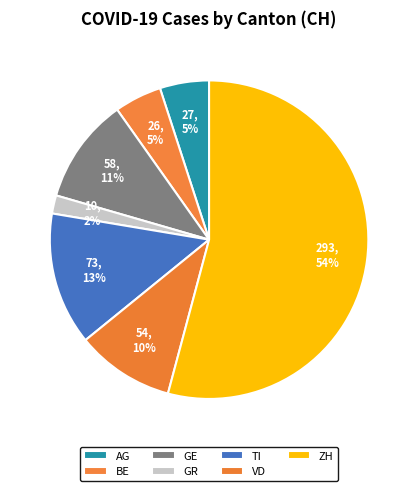

True or false: GR accounts for 10% of the total.

False